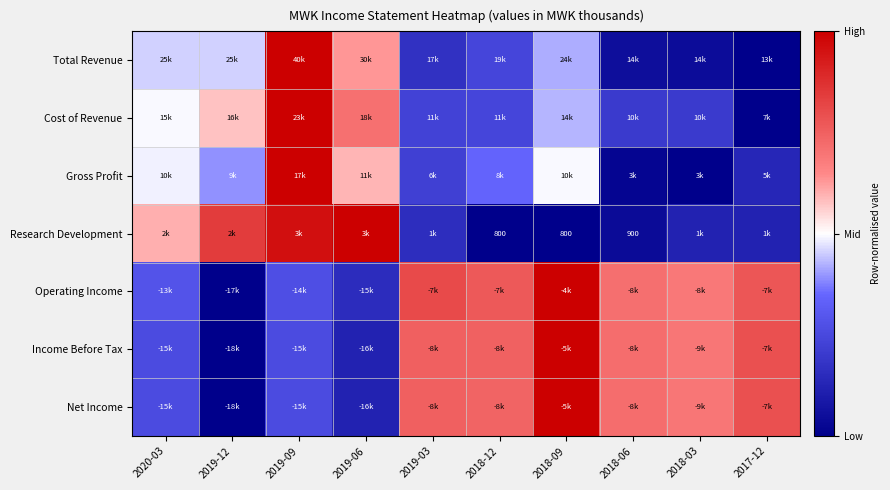

At how many categories does at least one series exceed 0?

10